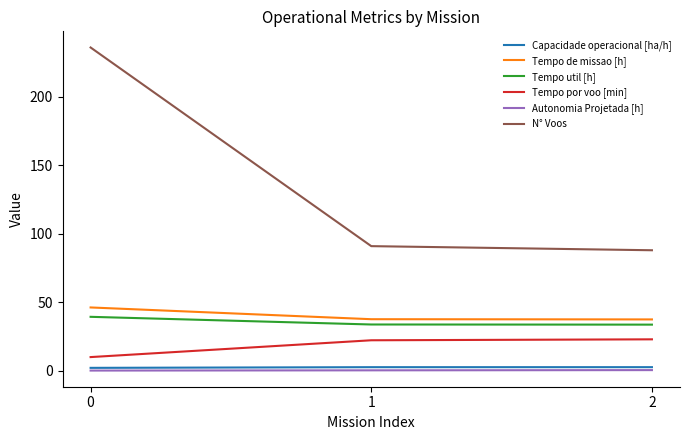

The value of Tempo util [h] at 2 is 33.7. True or false?

True